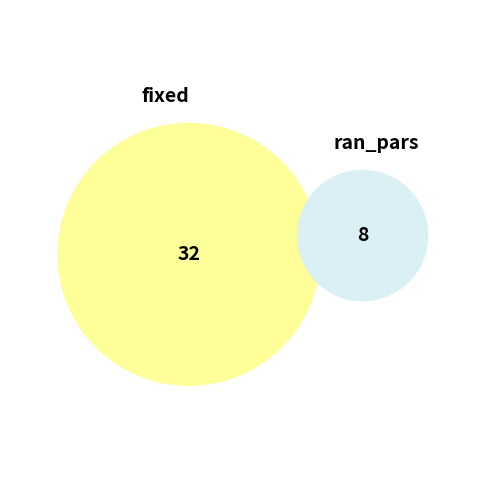

Which has a higher value, ran_pars or fixed?

fixed